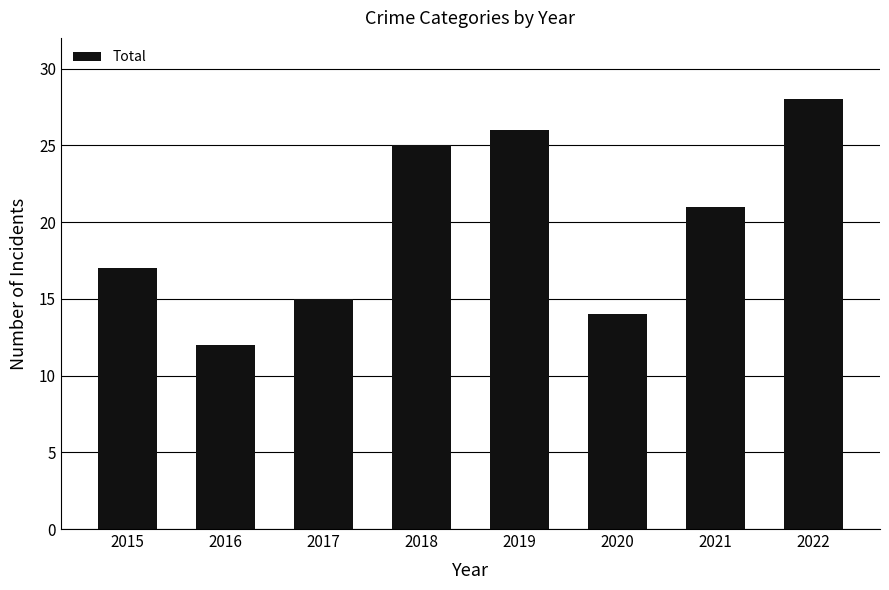

Does the chart contain stacked bars?

No